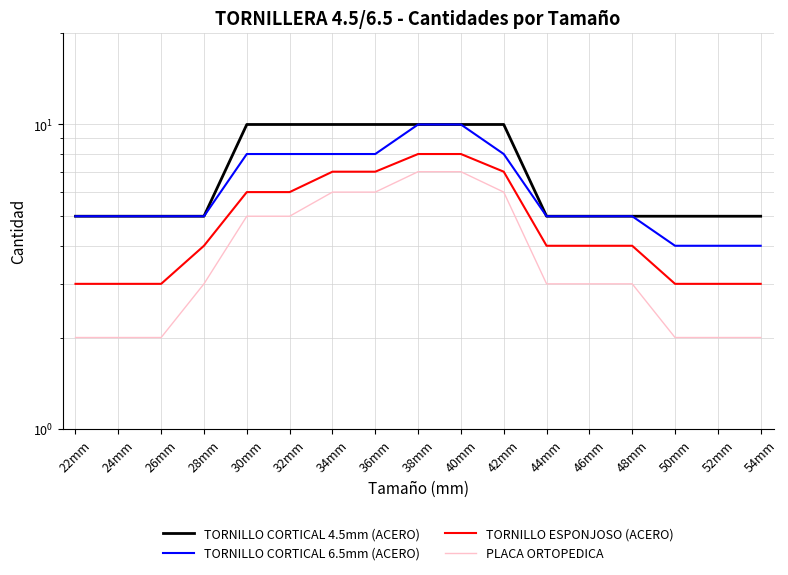

What position from the left is 24mm?

2